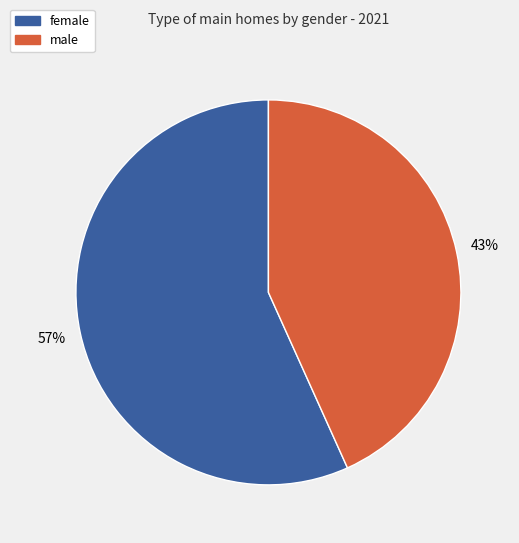

What percentage is the male slice, to the nearest percent?

43%